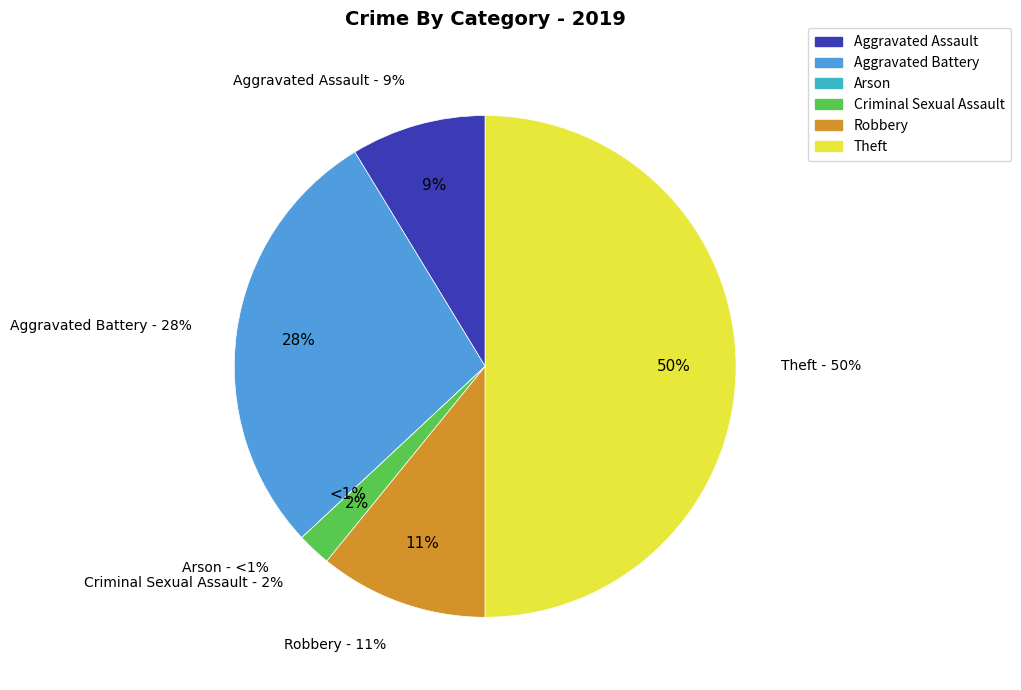

To the nearest percent, what is the difference between the Aggravated Battery and Theft slice percentages?

22%